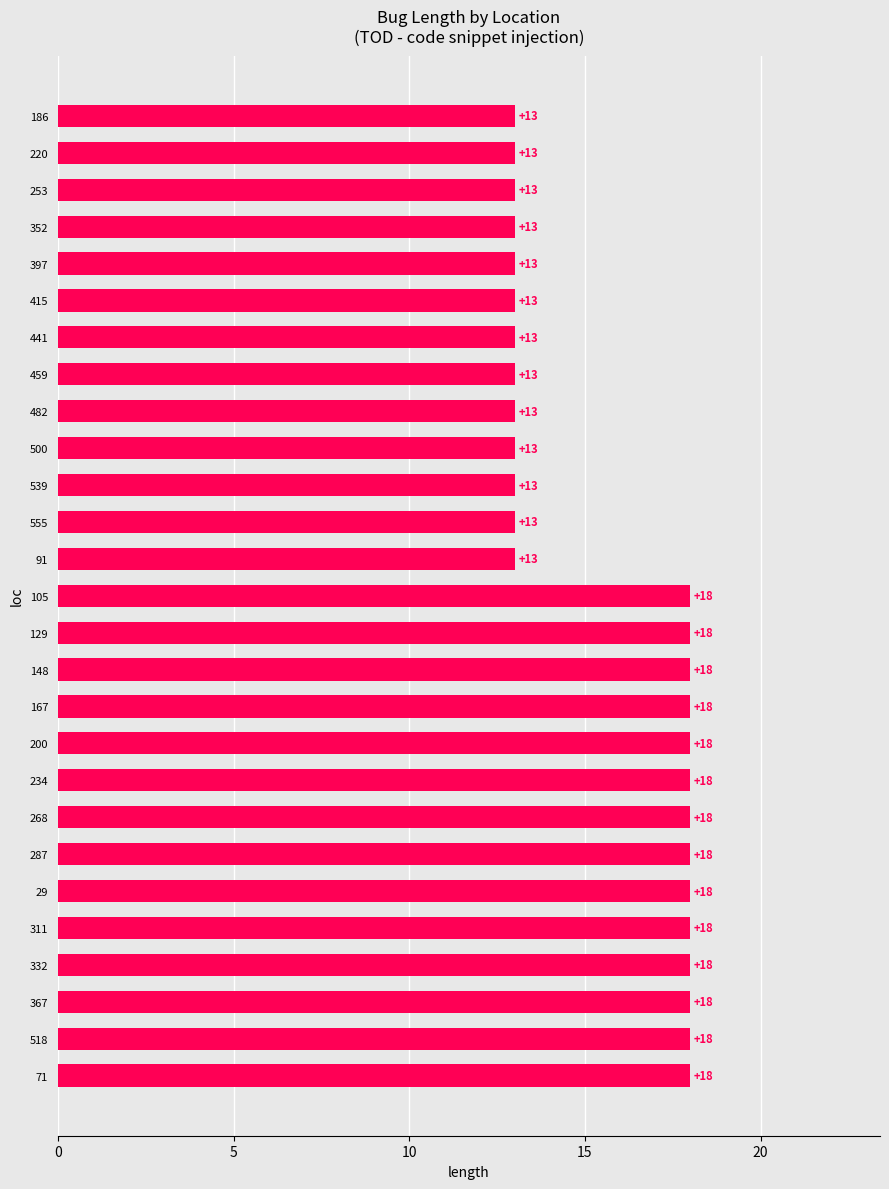

How many data points are less than 18?

13